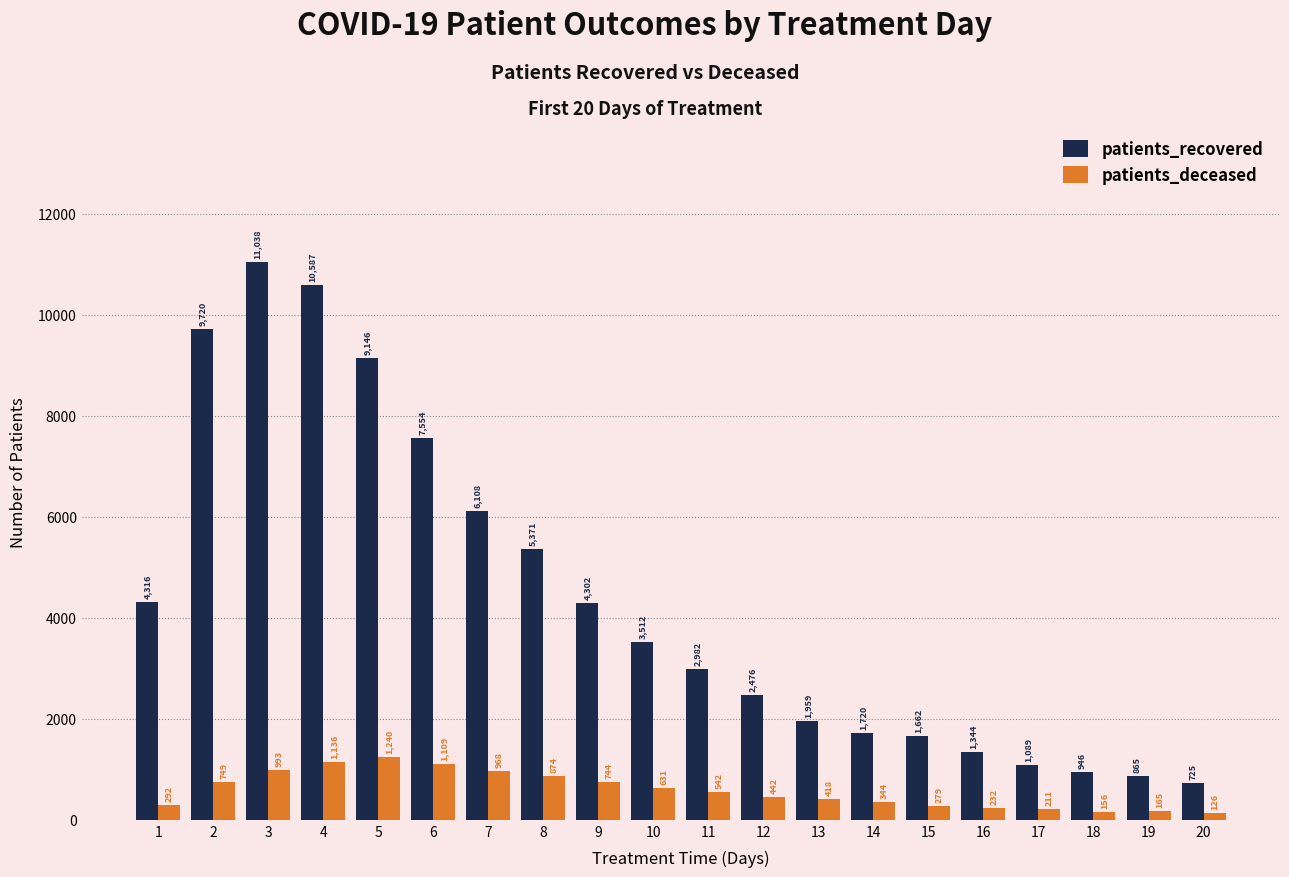

Rank the series by their average value, from lowest to highest.

patients_deceased, patients_recovered